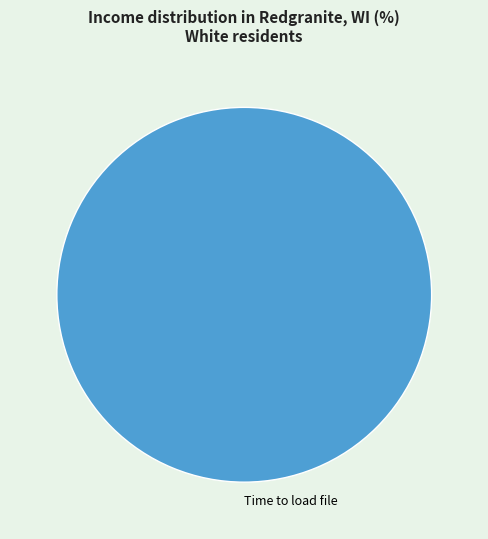

The 0 slice represents 0% of the pie. True or false?

True